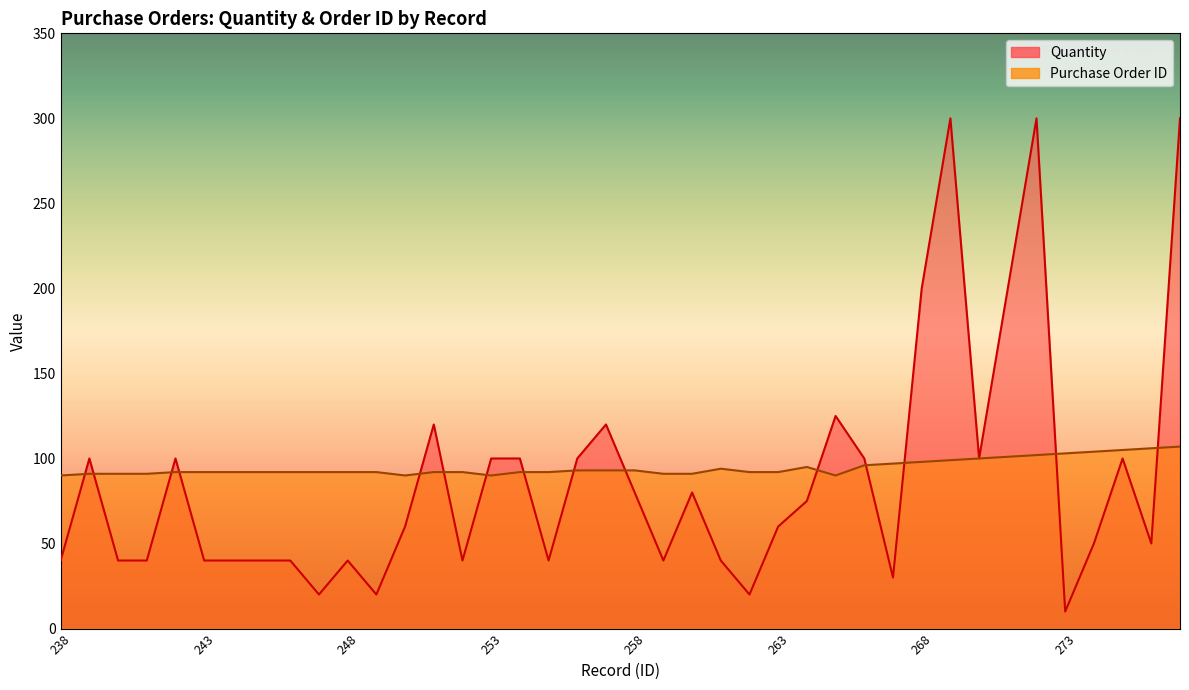

Where is the first local maximum for Quantity?

239